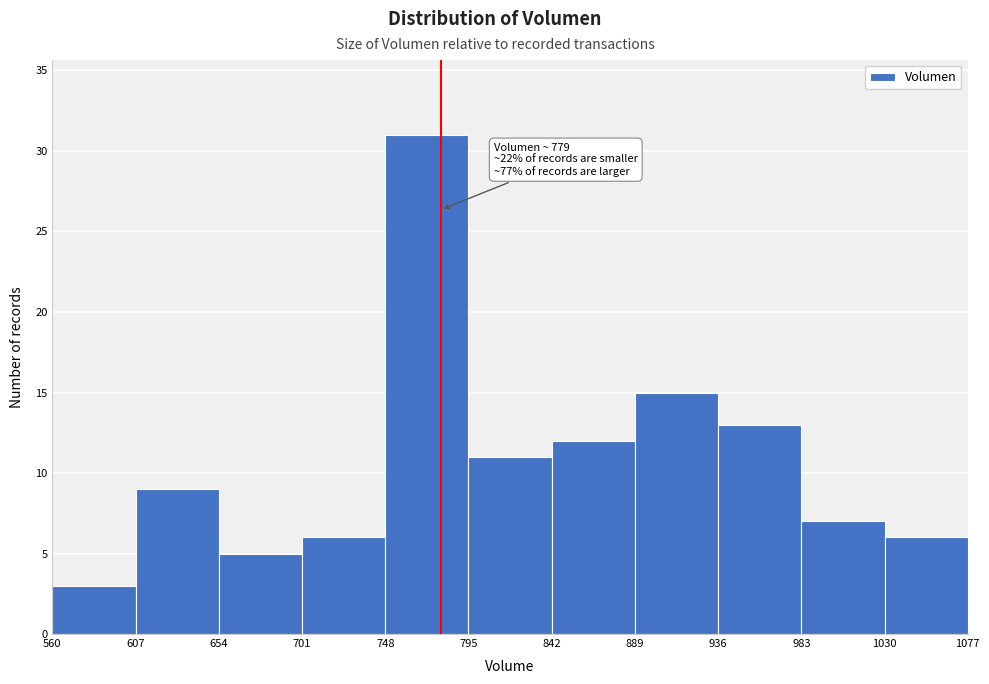

Over which range of the x-axis is the bar tallest?

748 to 795